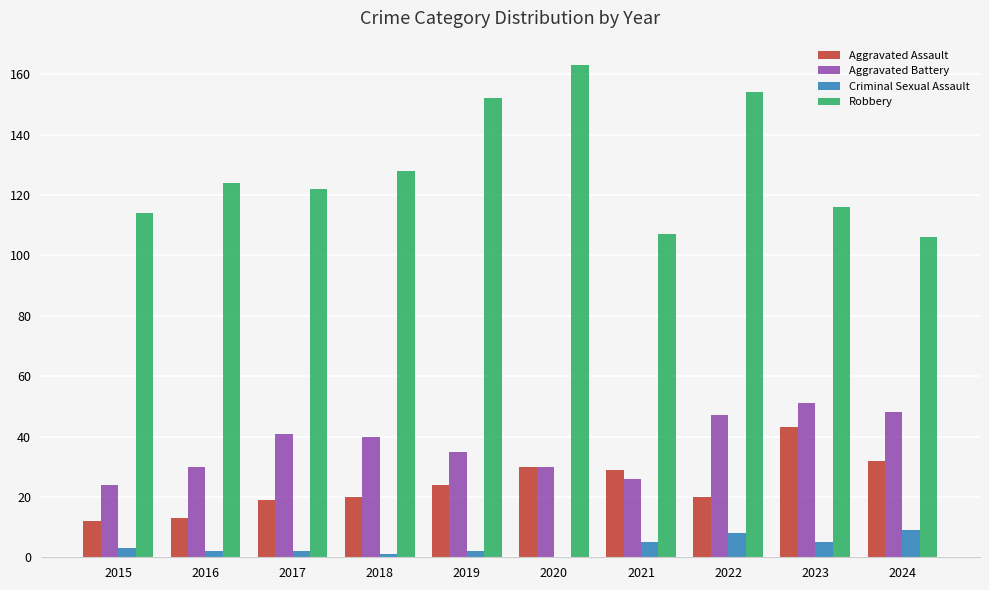

Which label corresponds to the largest value in the chart?

2020